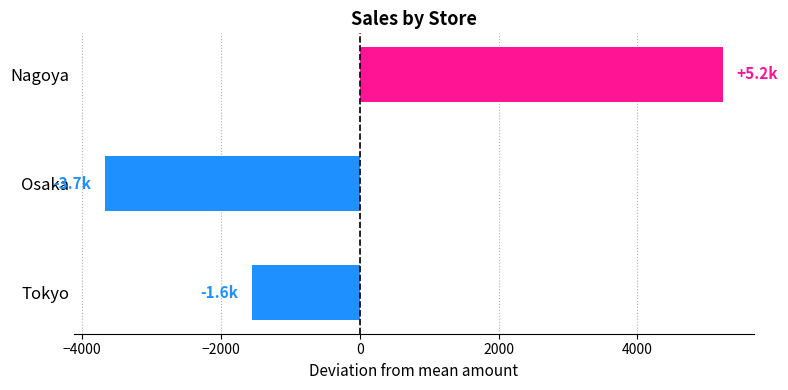

At which label is the value closest to 778?

Tokyo